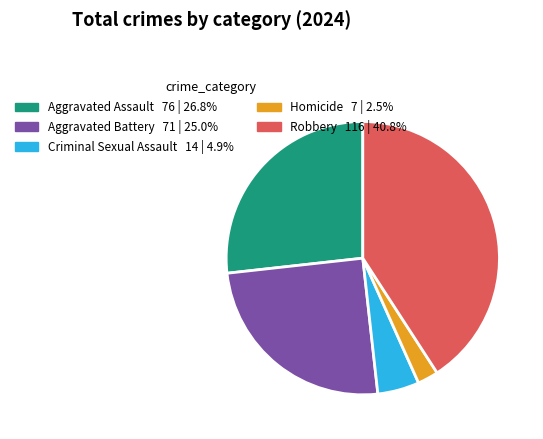

How many slices are in this pie chart?

5